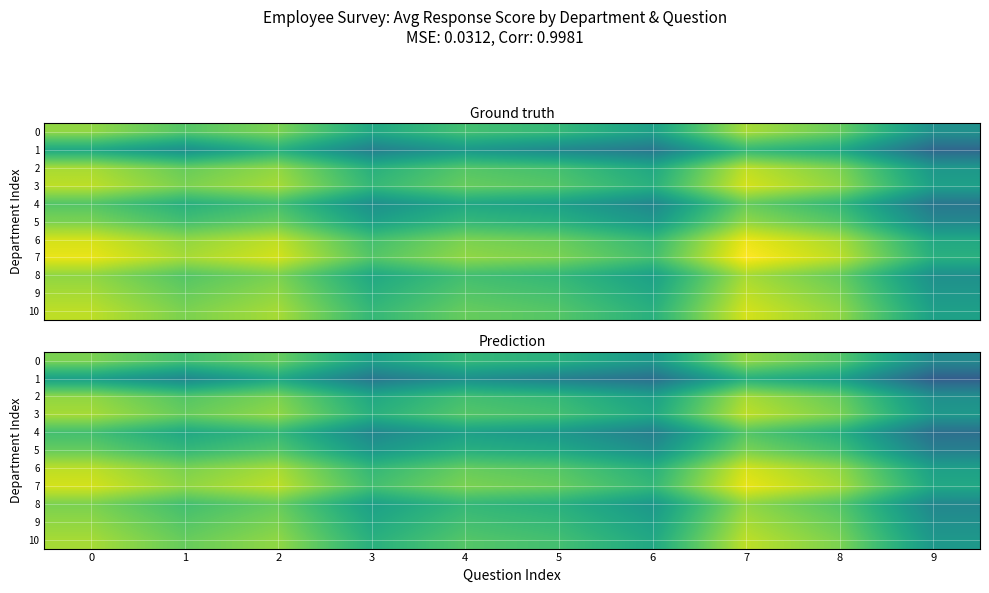

How many categories are shown in the chart?

10